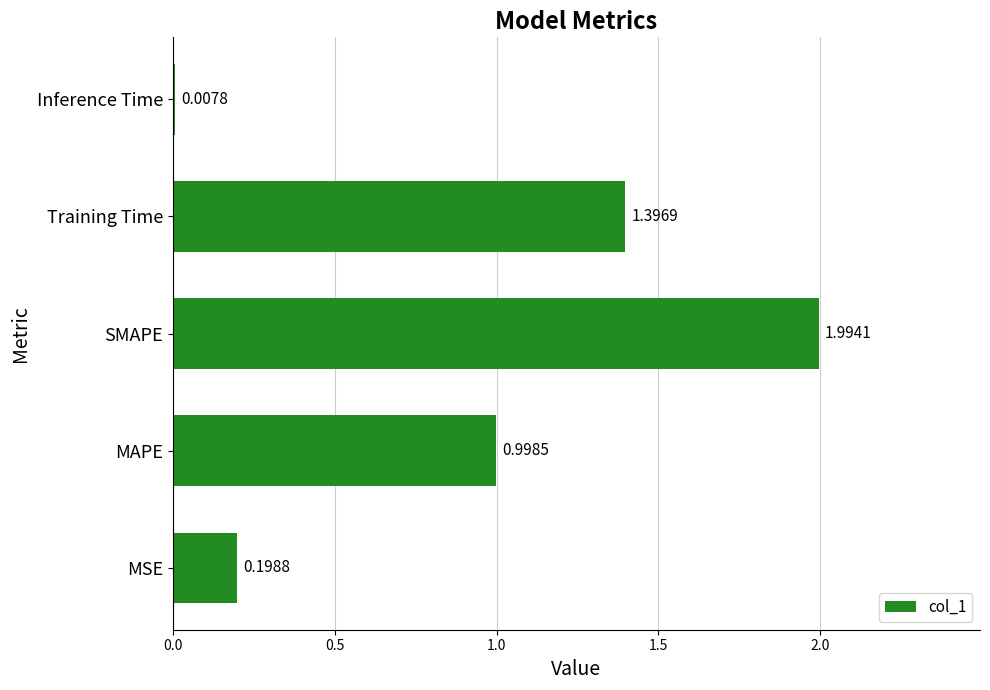

Rank the categories by value from highest to lowest.

SMAPE, Training Time, MAPE, MSE, Inference Time